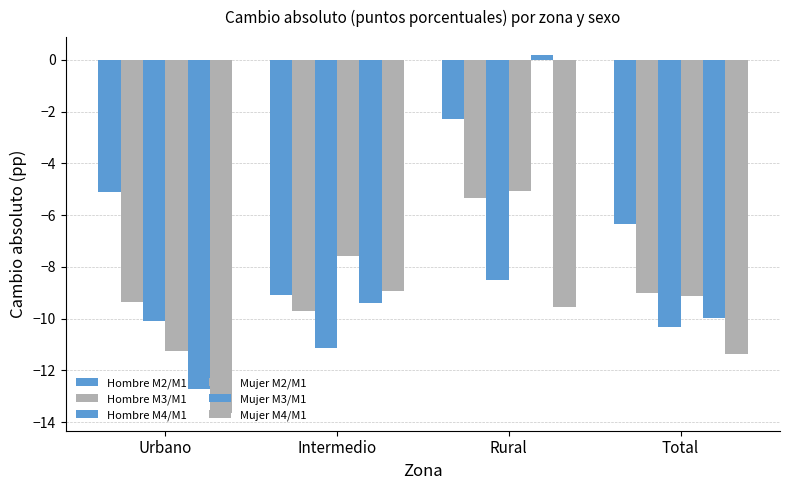

The value of Mujer M2/M1 at Rural is -5.1. True or false?

True